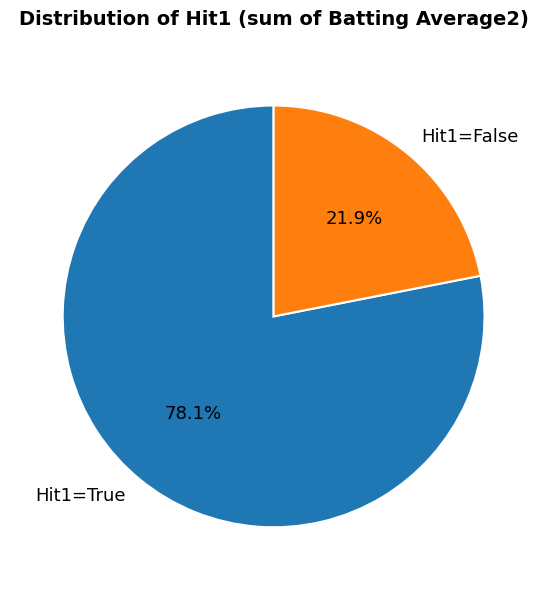

What is the smallest slice in the pie chart?

Hit1=False